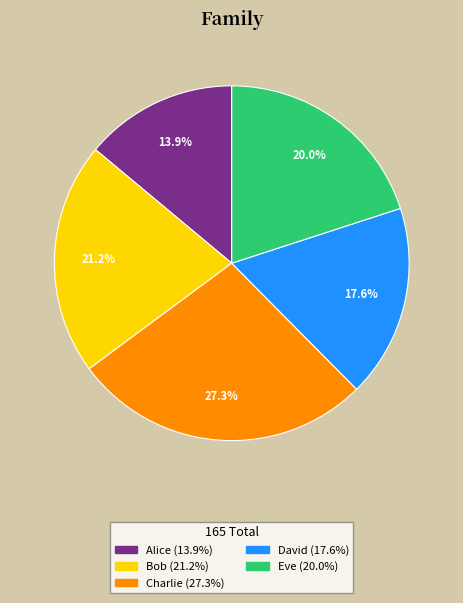

Approximately how many times larger is the value at Bob compared to Eve?

1.1